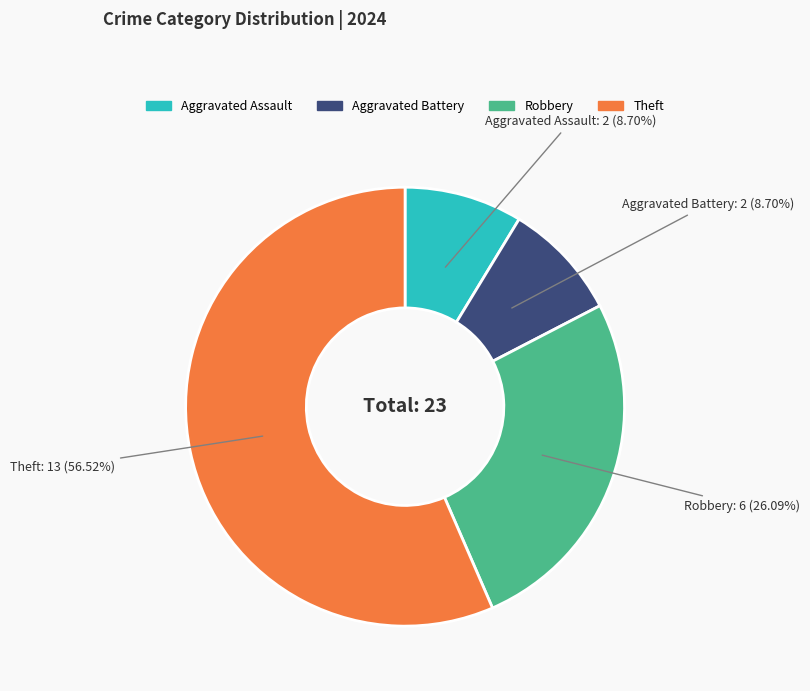

The Aggravated Assault slice represents 9% of the pie. True or false?

True